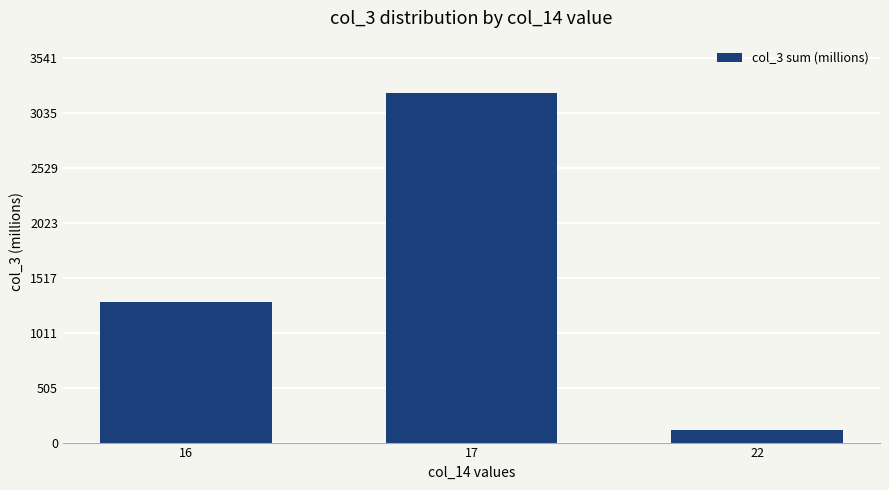

Which has a higher value, 16 or 17?

17